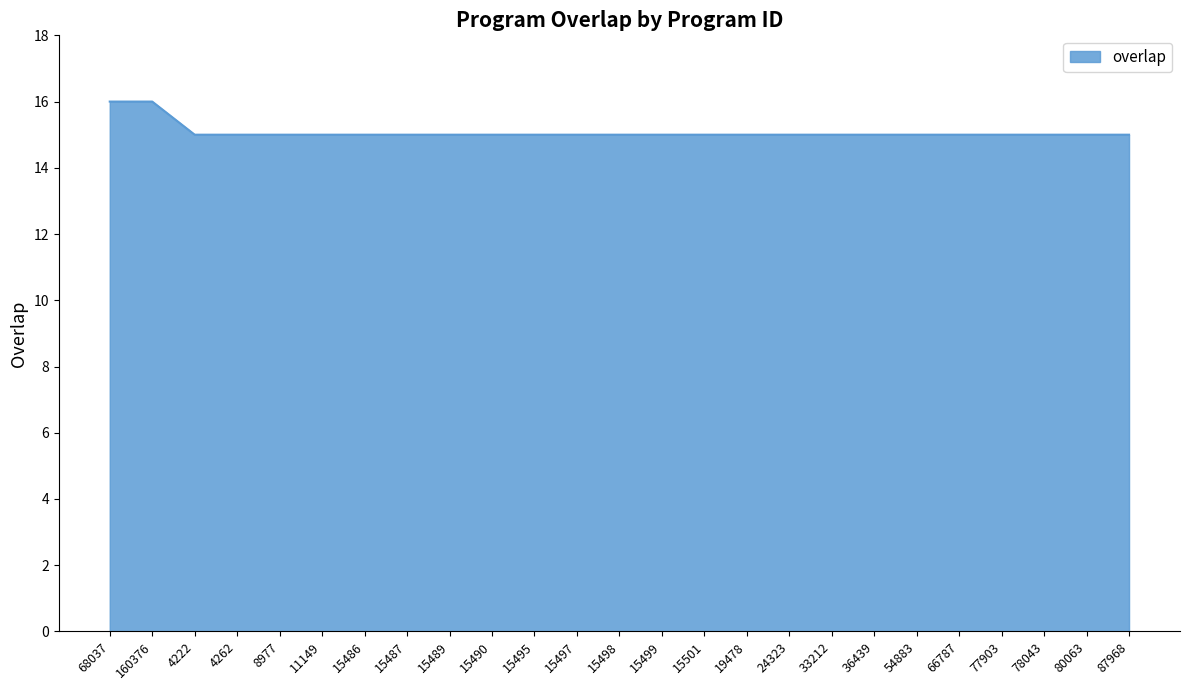

What position from the right is 11149?

20